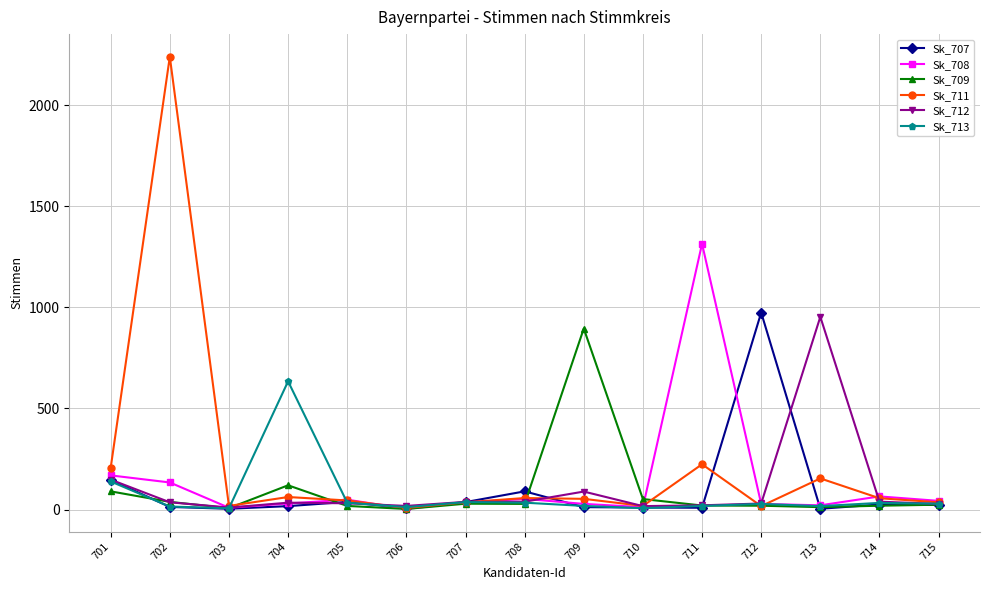

Does the chart display data point markers on the line(s)?

Yes